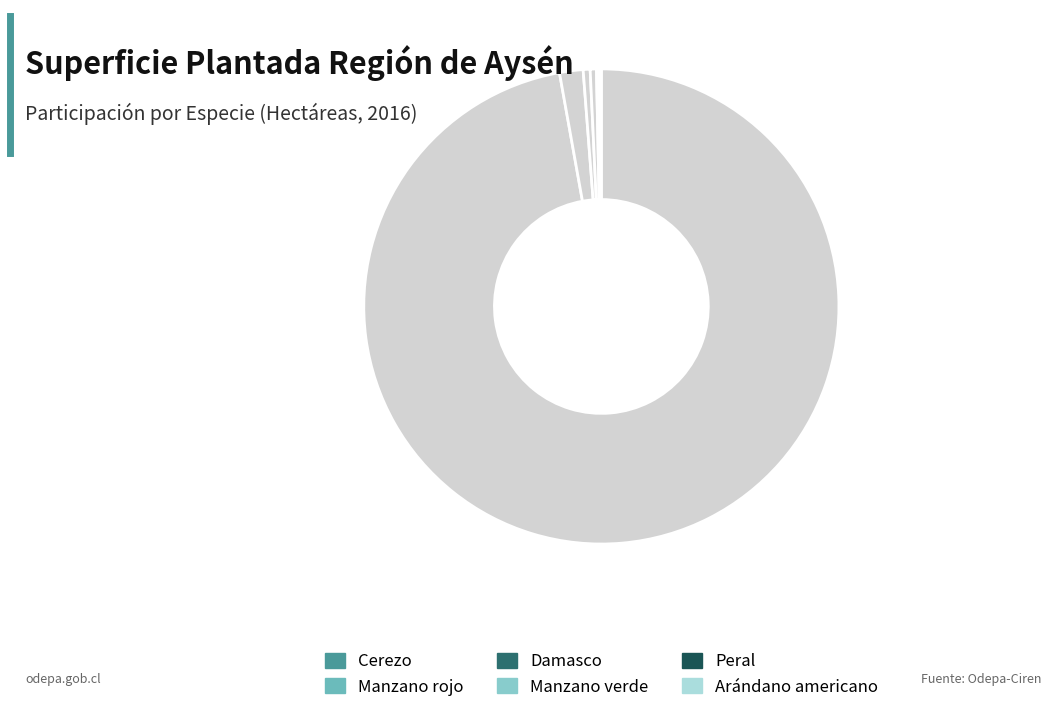

How many slices are in this pie chart?

6